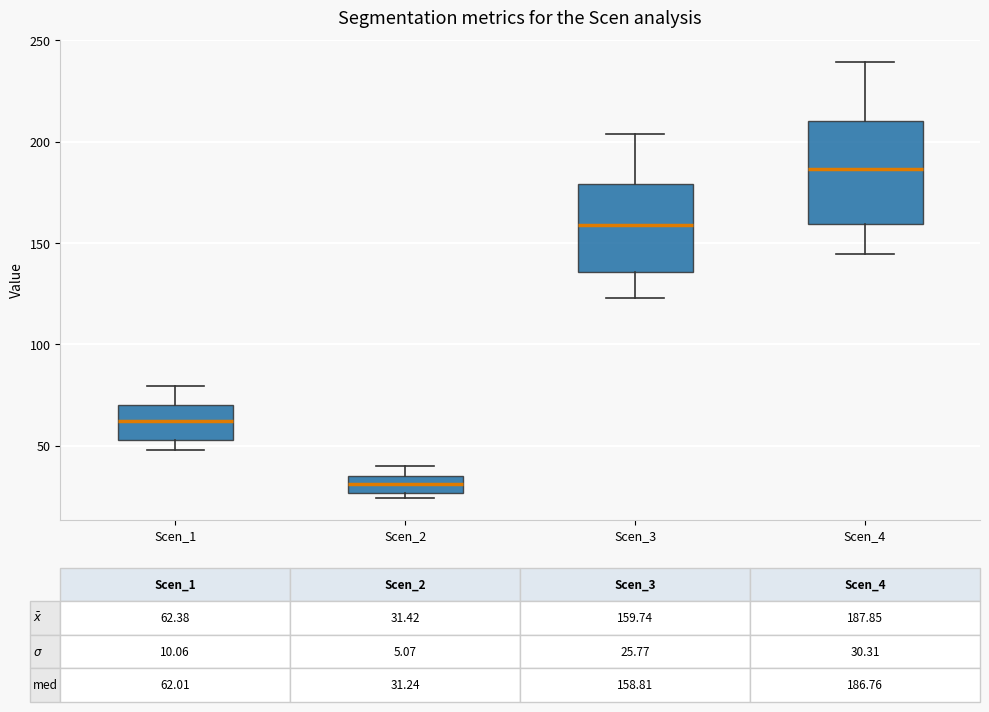

Which box has the lowest median line?

Scen_2